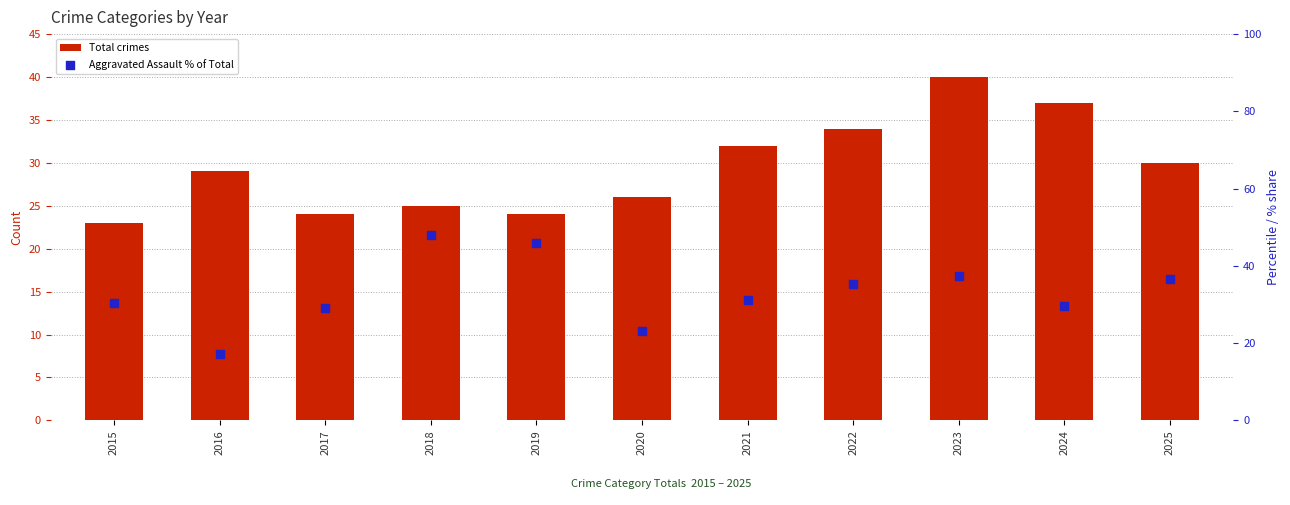

Which series has the largest total across all categories?

Aggravated Assault % of Total